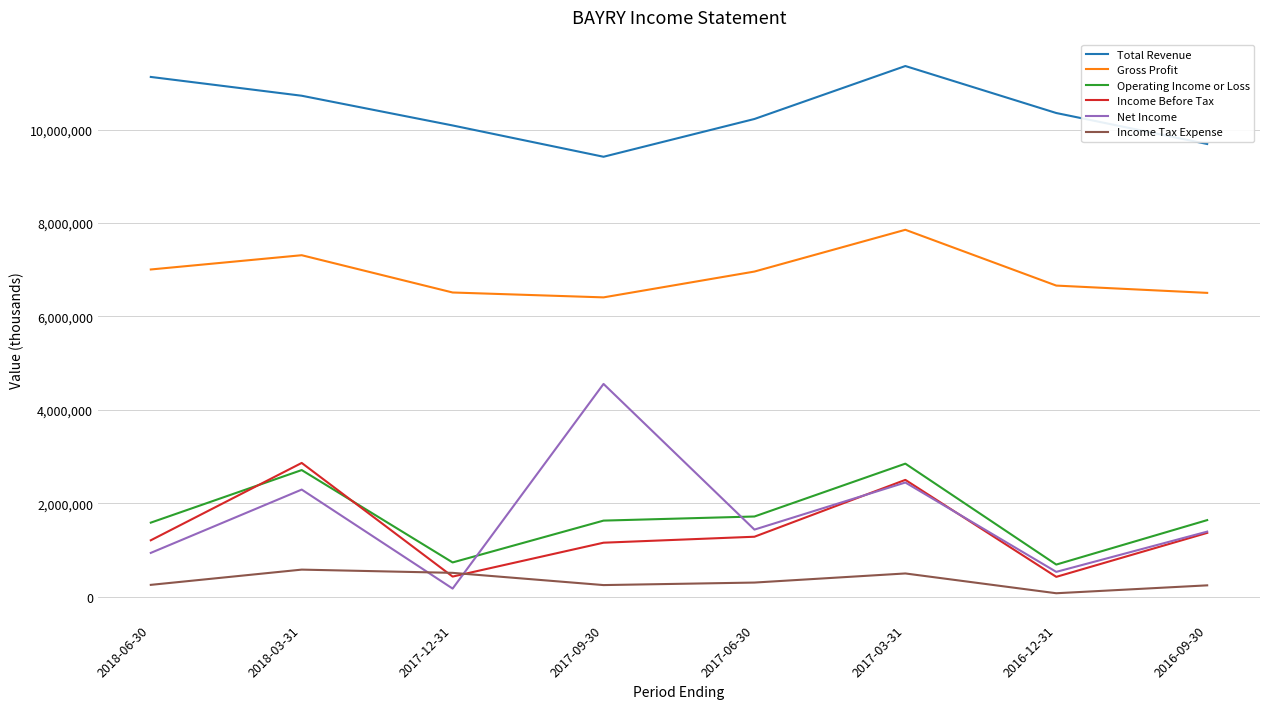

Which series has the largest range (max minus min)?

Net Income